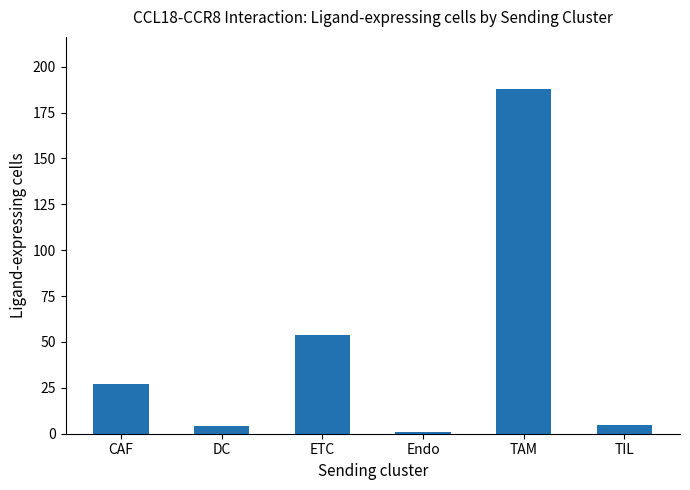

What is the label of the 5th bar from the right?

DC